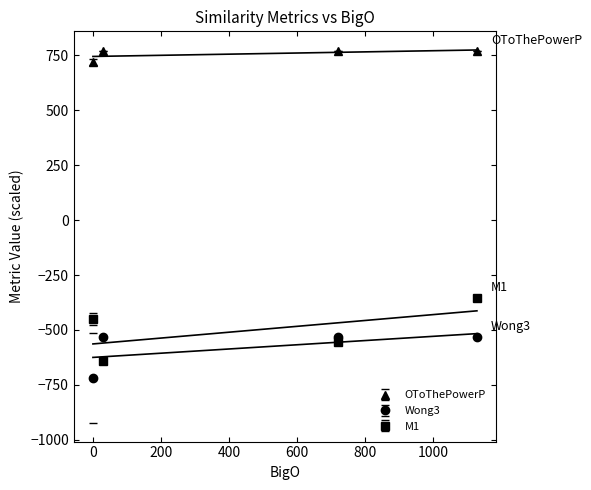

In M1, how many points are lower than both neighbors (excluding endpoints)?

1